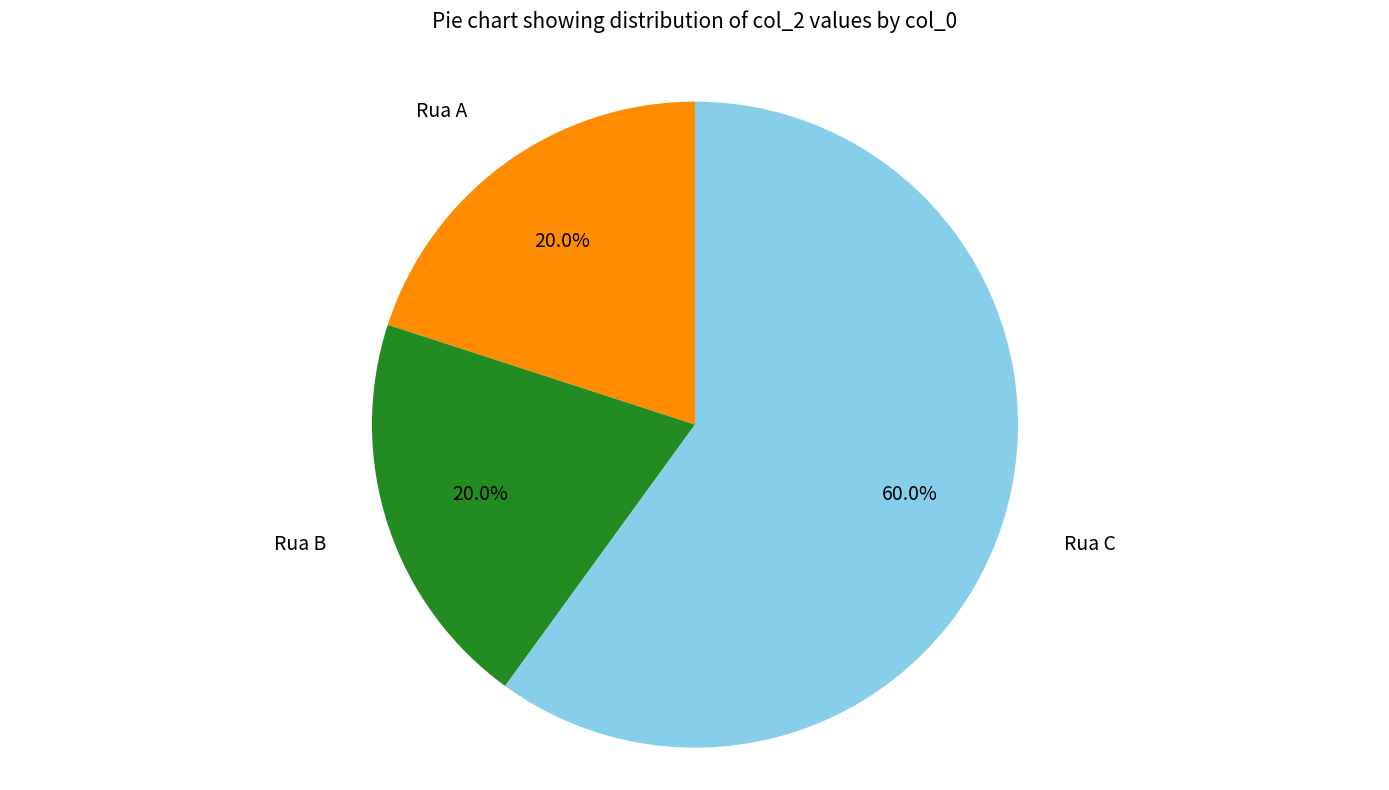

Does any single category account for the majority?

Yes